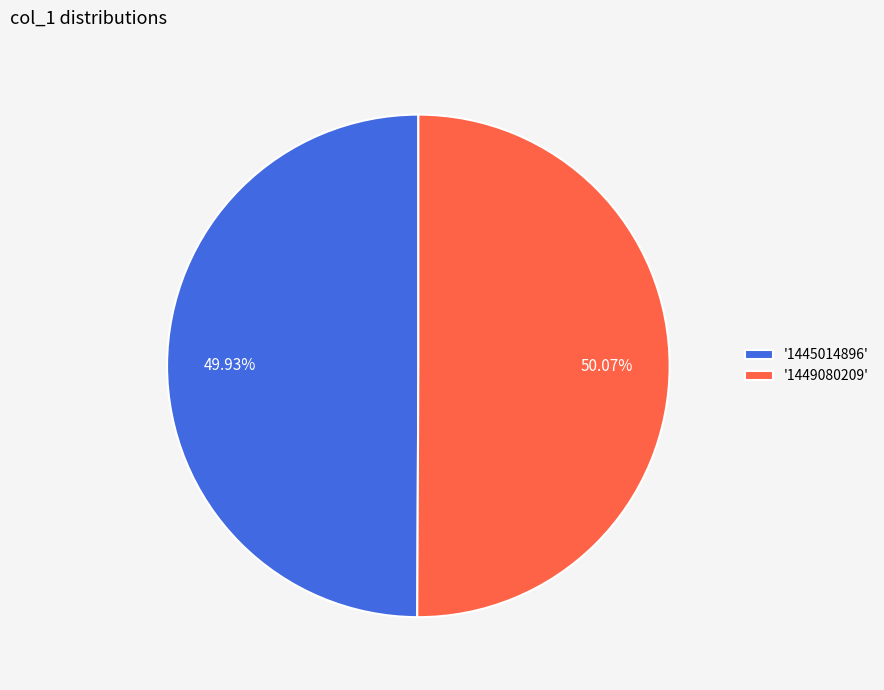

Do '1449080209' and '1445014896' together represent more than half of the pie?

Yes